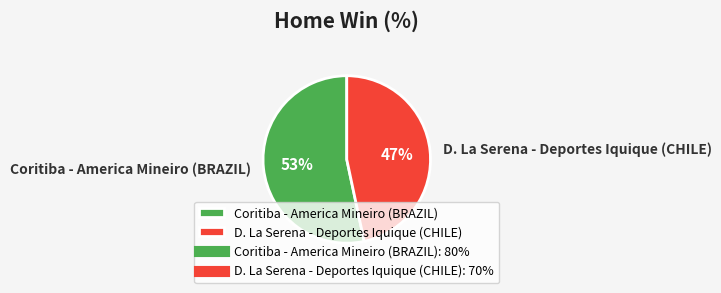

Rank the categories by value from lowest to highest.

D. La Serena - Deportes Iquique (CHILE), Coritiba - America Mineiro (BRAZIL)